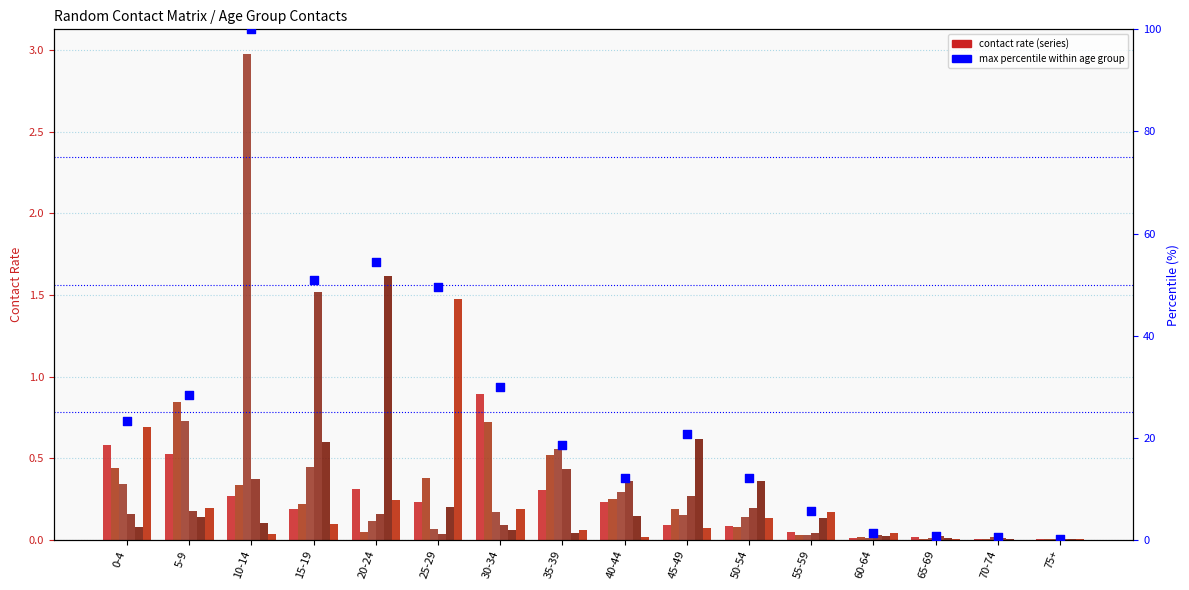

Which series has the largest total across all categories?

col_3 (10_14)